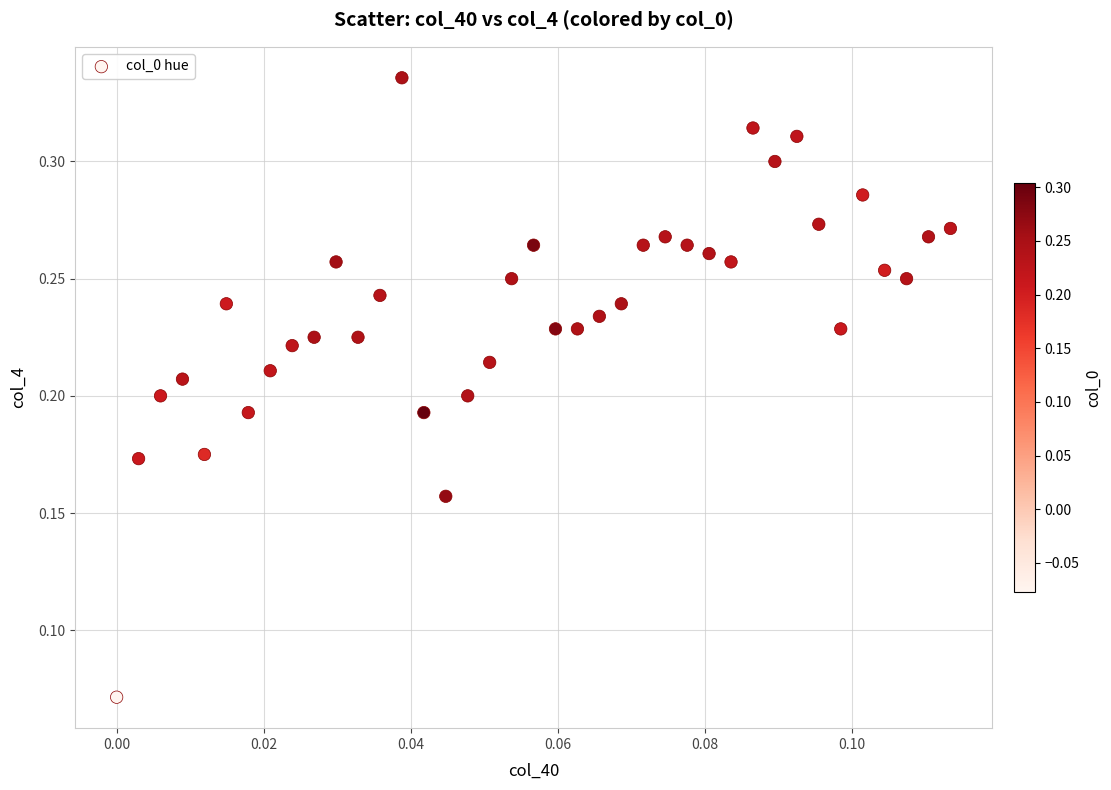

Count the number of points in this scatter plot.

39